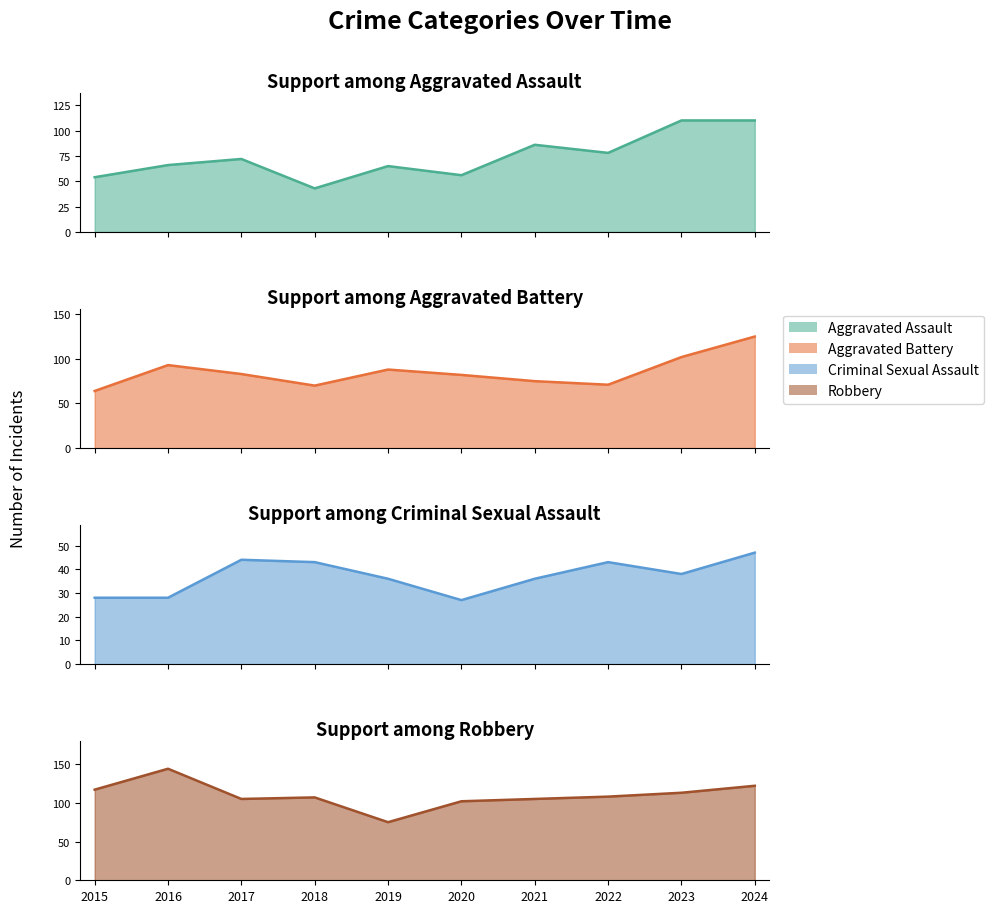

Where do Aggravated Assault and Aggravated Battery first cross each other?

2020 and 2021